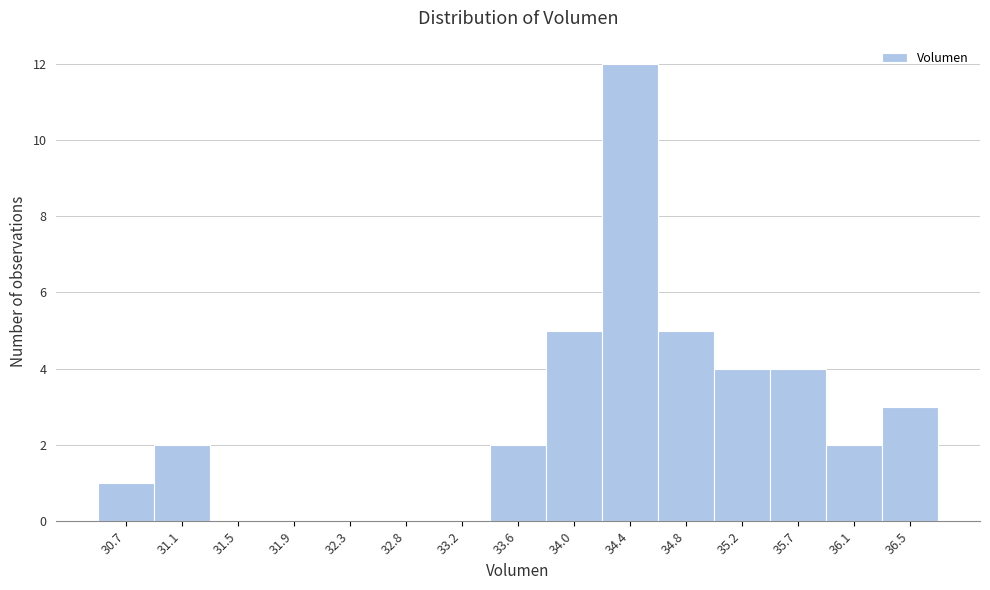

Reading right to left, list all the values displayed in this chart.

36.5=3	36.1=2	35.7=4	35.2=4	34.8=5	34.4=12	34.0=5	33.6=2	33.2=0	32.8=0	32.3=0	31.9=0	31.5=0	31.1=2	30.7=1